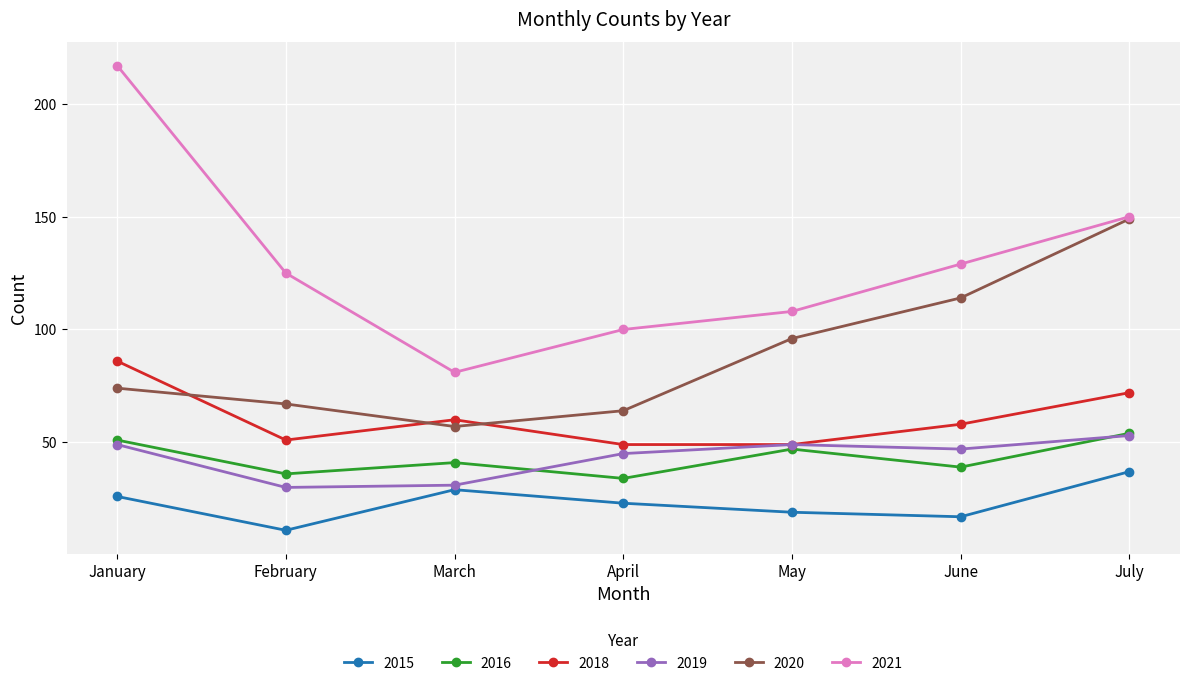

Reading left to right, transcribe all the data shown in this chart.

2015: 26	11	29	23	19	17	37
2016: 51	36	41	34	47	39	54
2018: 86	51	60	49	49	58	72
2019: 49	30	31	45	49	47	53
2020: 74	67	57	64	96	114	149
2021: 217	125	81	100	108	129	150